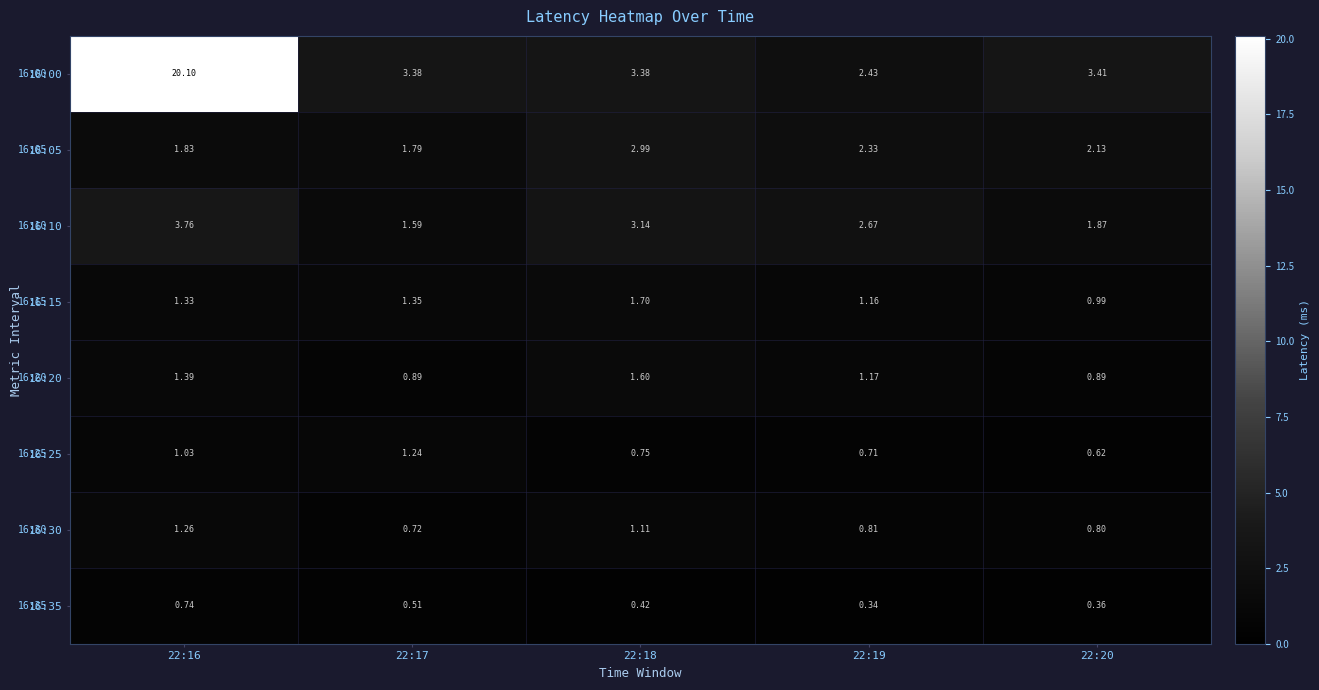

Is the value of 16:35 at 22:20 greater than the value of 16:30 at 22:16?

No